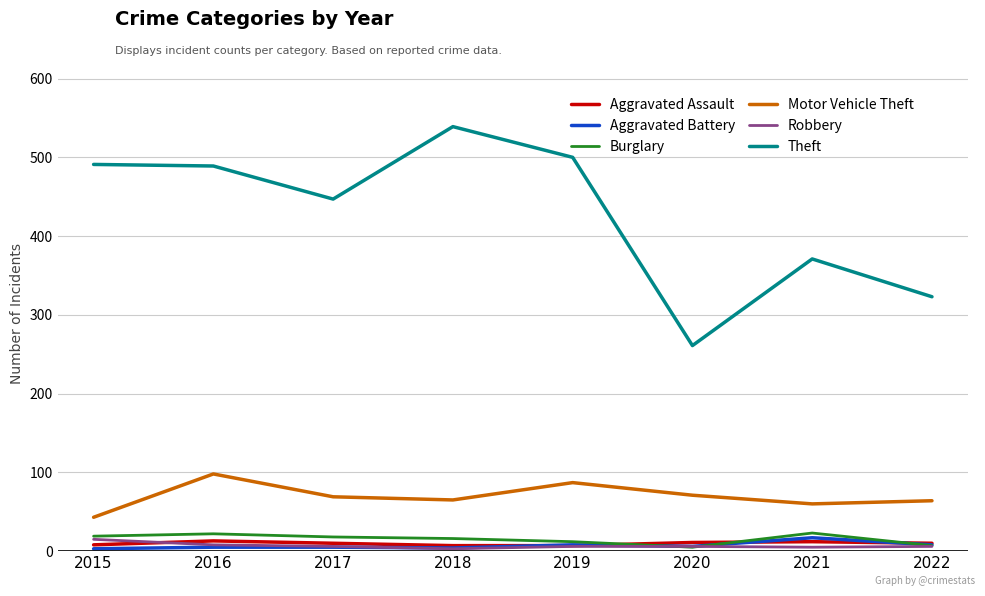

How many values in the Theft series are below 489?

4